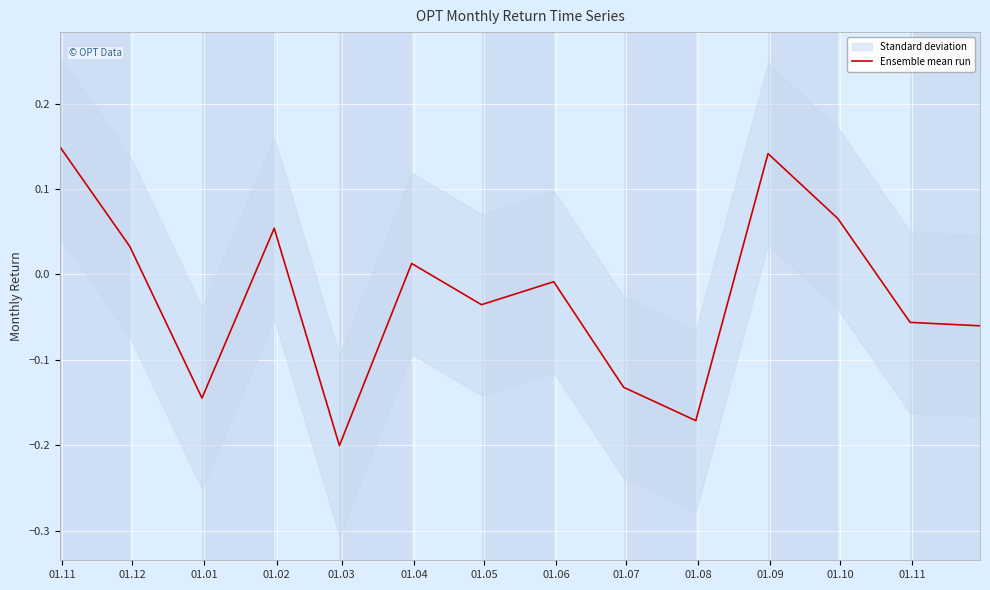

How many interior local valleys (lower than both neighbors) does the data have?

4